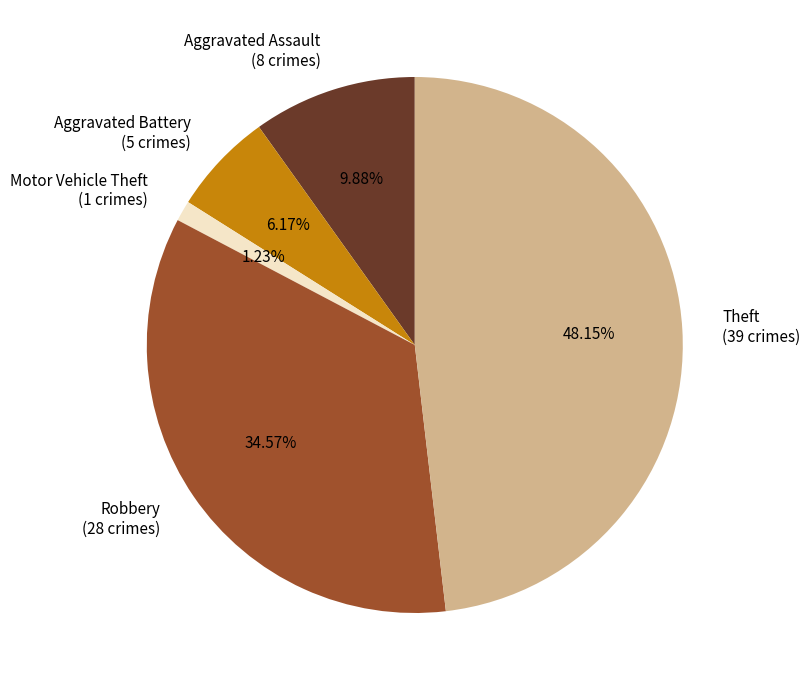

Does any single category account for the majority?

No